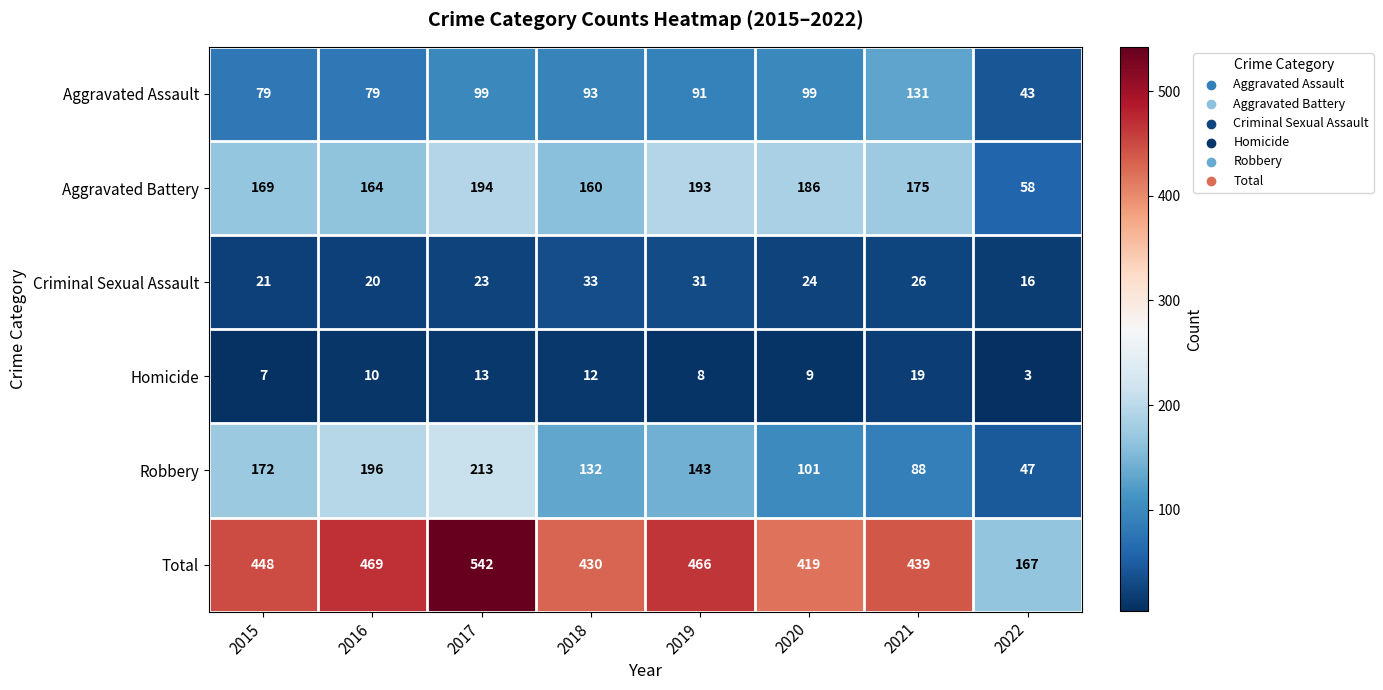

What is the difference between the second highest and minimum values in the Aggravated Battery series?

135